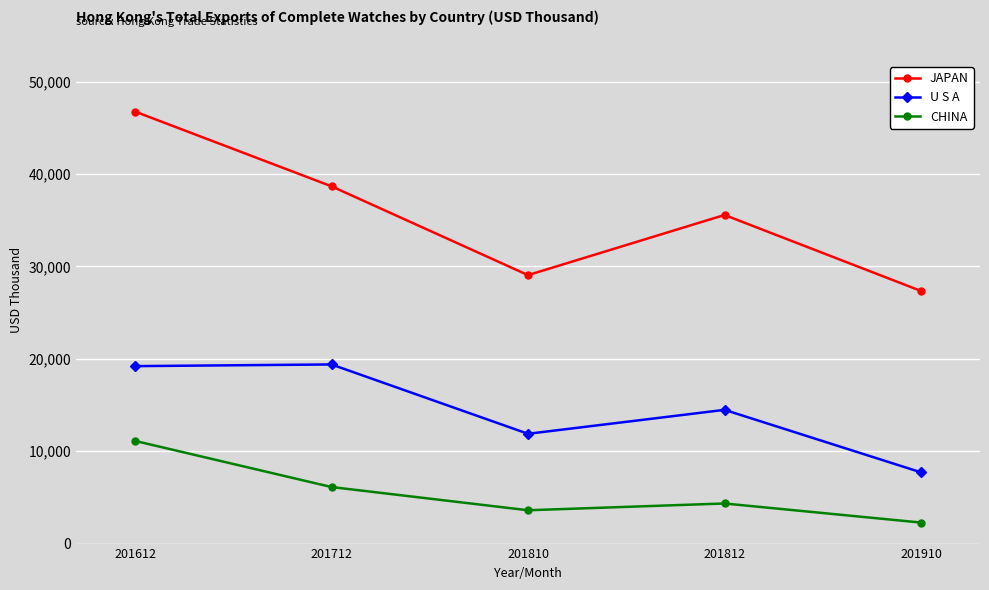

Count the number of categories in the chart.

5